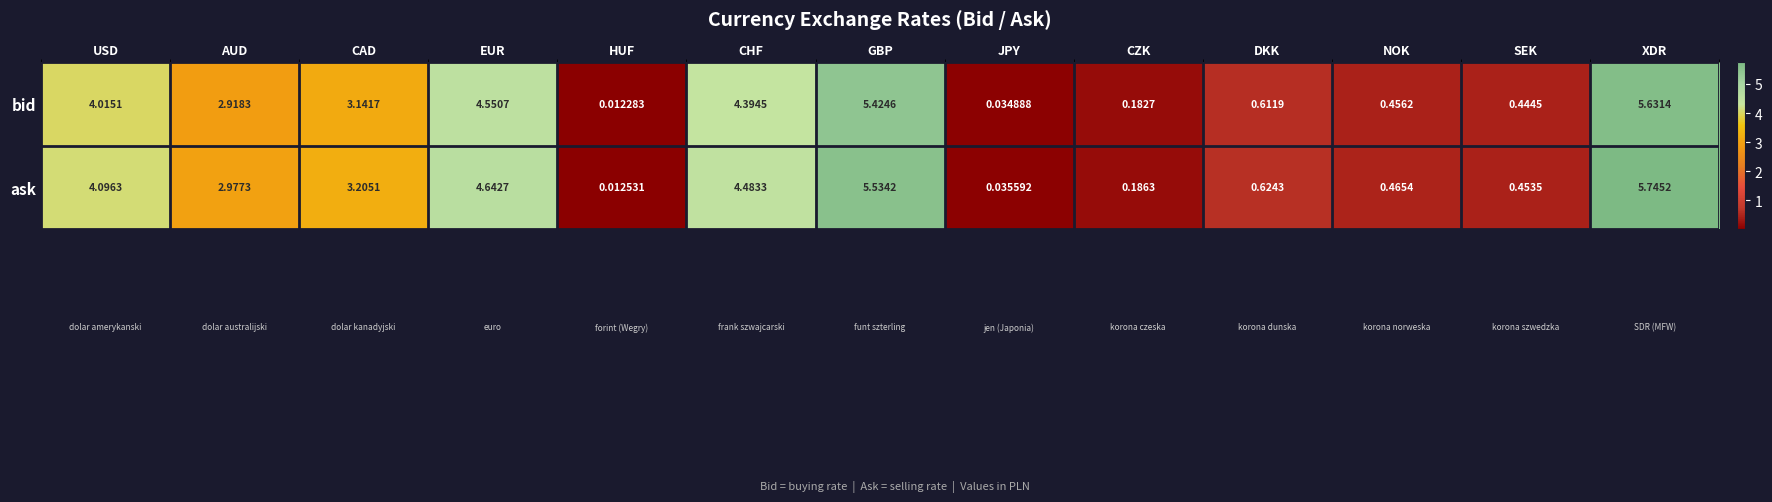

At how many categories does at least one series exceed 4?

5